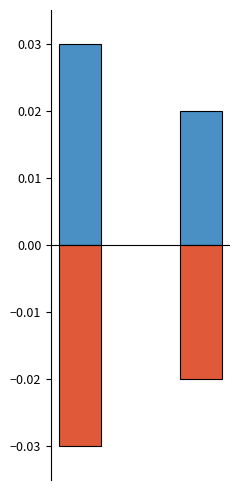

Where is recall nearest to the value 0?

1